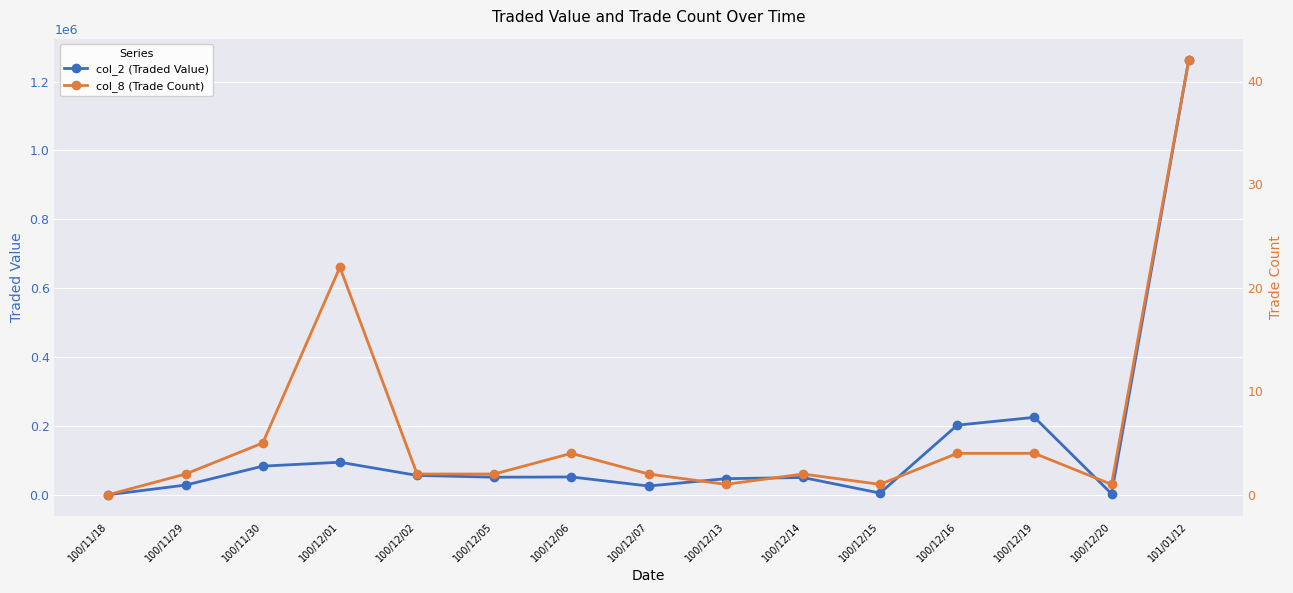

What is the difference between the second highest and second lowest values in the col_8 (Trade Count) series?

21